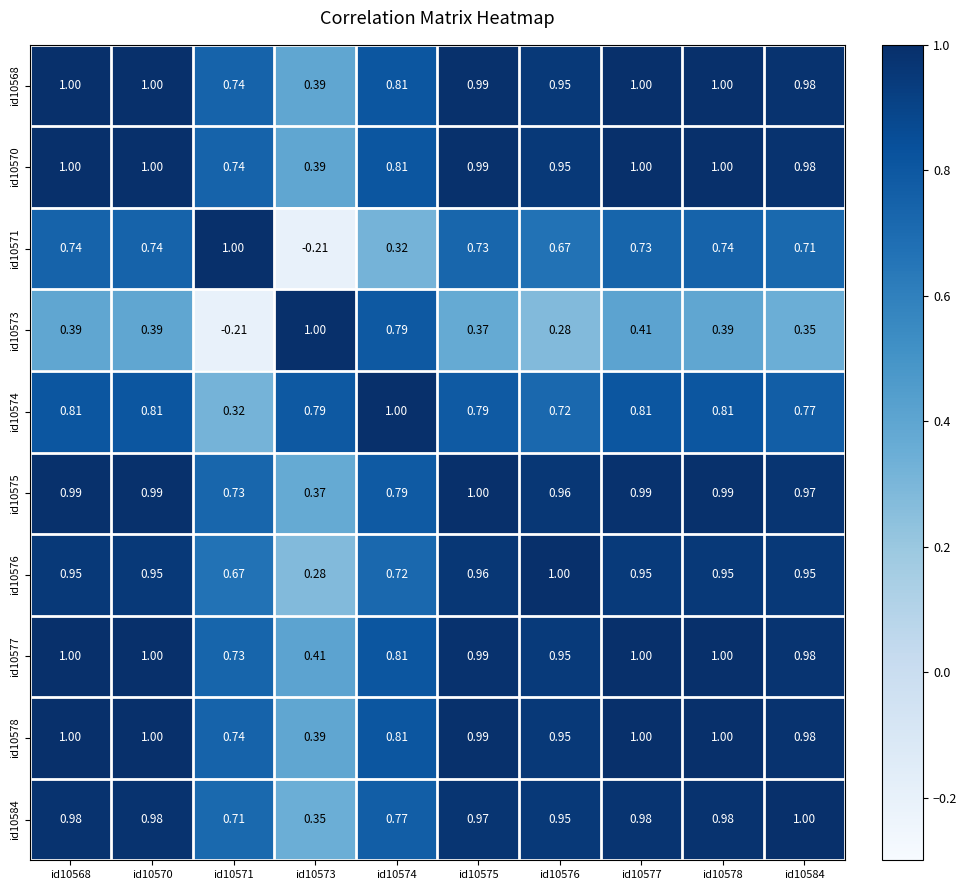

Is the value of id10573 at id10577 greater than the value of id10575 at id10570?

No